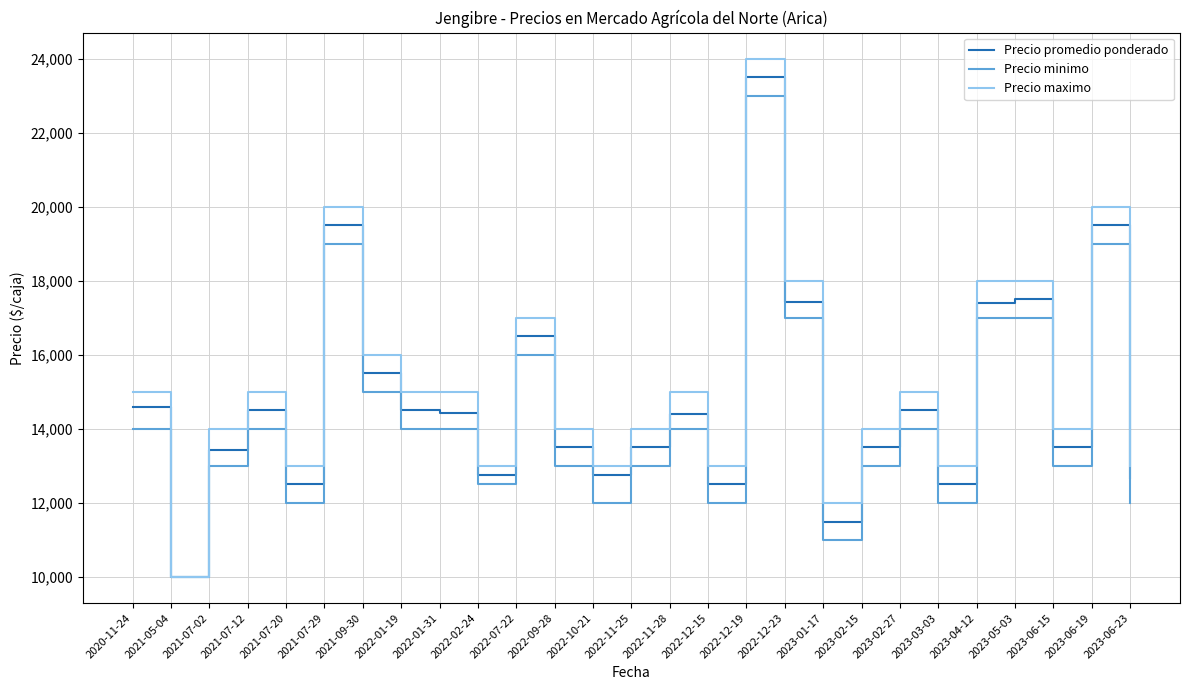

The value of Precio minimo at 2022-11-28 is 14000. True or false?

True